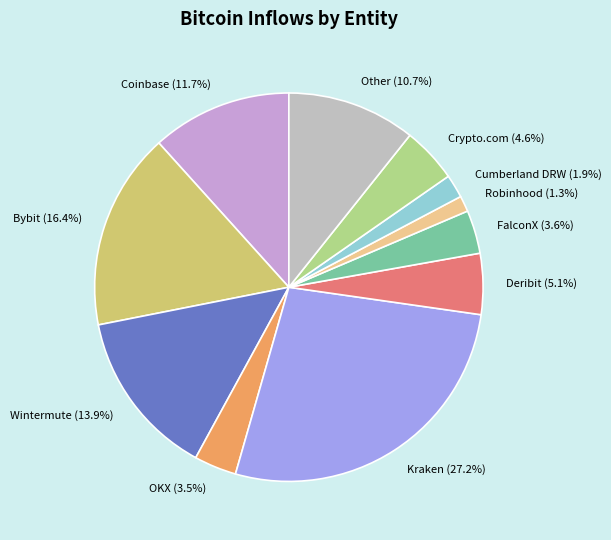

To the nearest percent, what is the difference between the OKX and Coinbase slice percentages?

8%